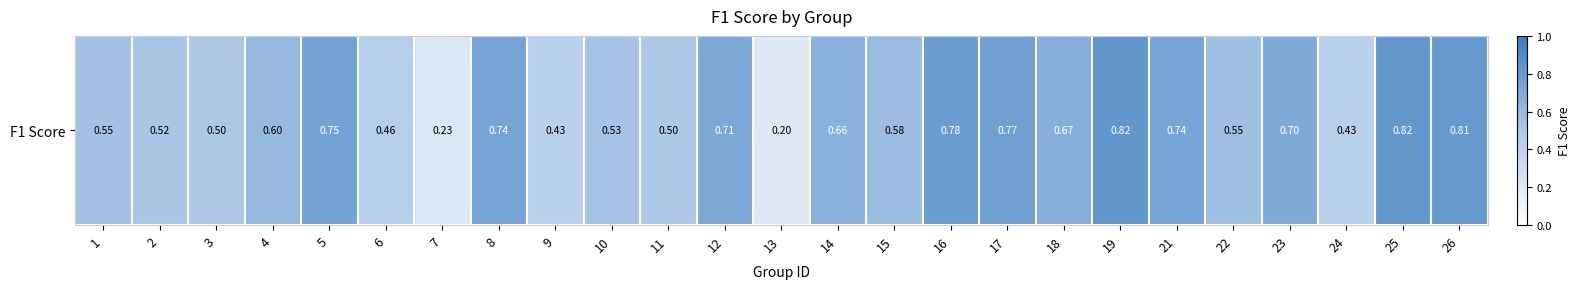

What is the difference between the maximum and second lowest values?

0.6